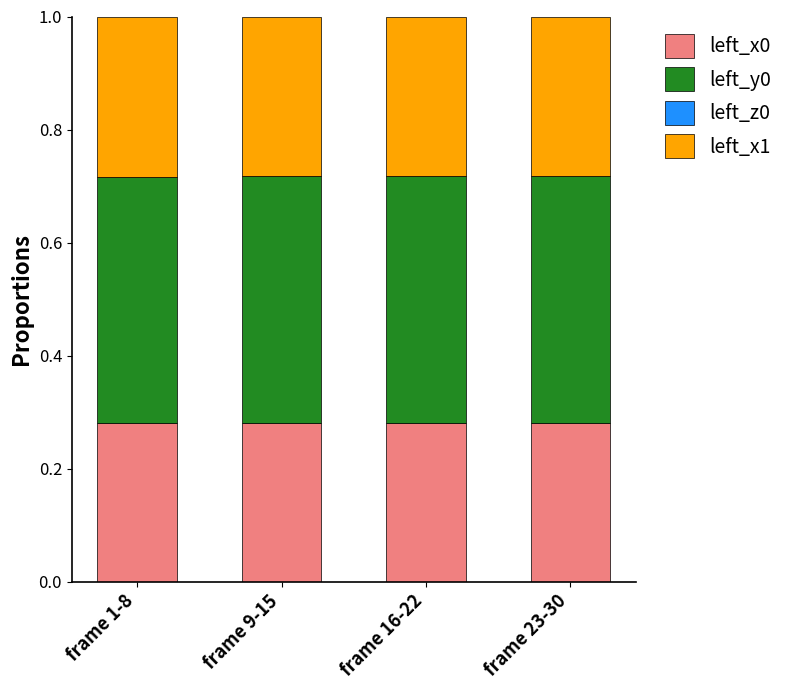

Are the bars grouped side by side (vs. stacked)?

No